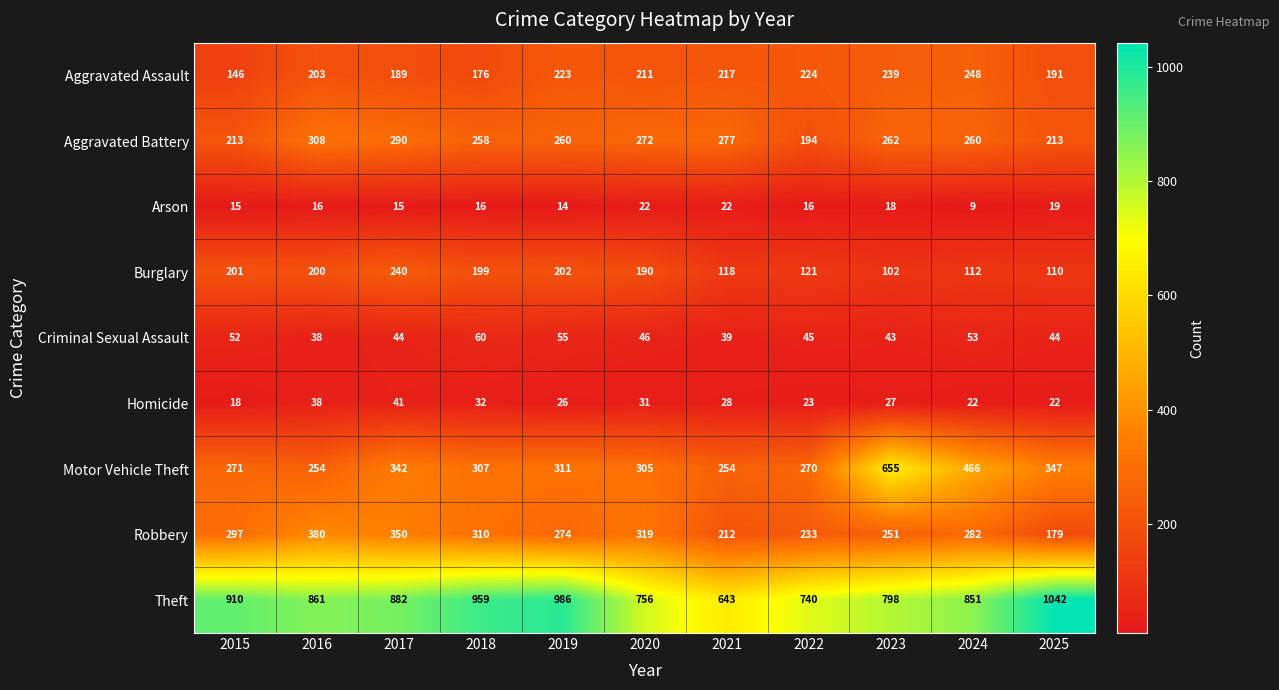

Which label corresponds to the largest value in the chart?

2025